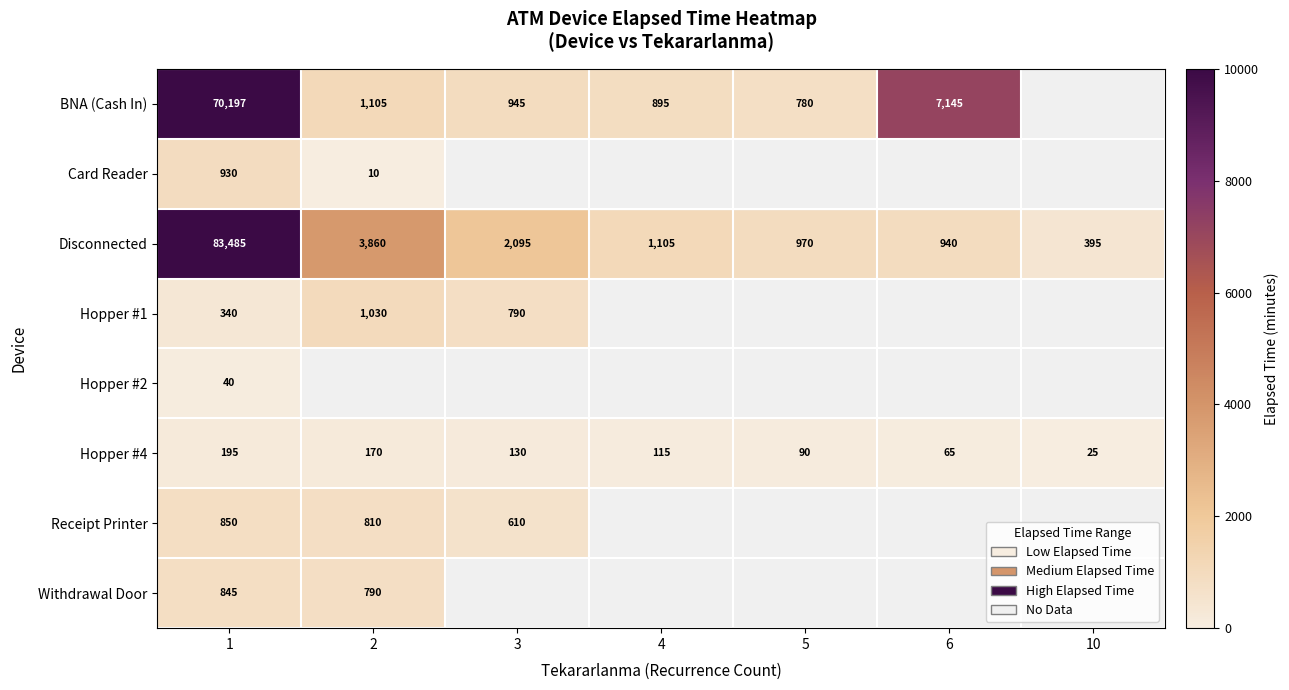

At which category is the sum across all series the highest?

1